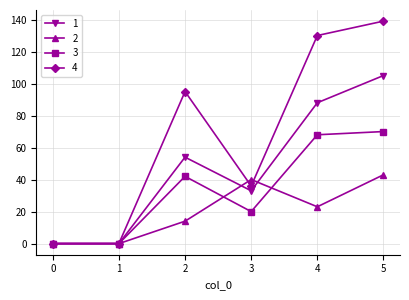

Reading left to right, transcribe all the data shown in this chart.

1: 0	0	54	33	88	105
2: 0	0	14	40	23	43
3: 0	0	42	20	68	70
4: 0	0	95	36	130	139